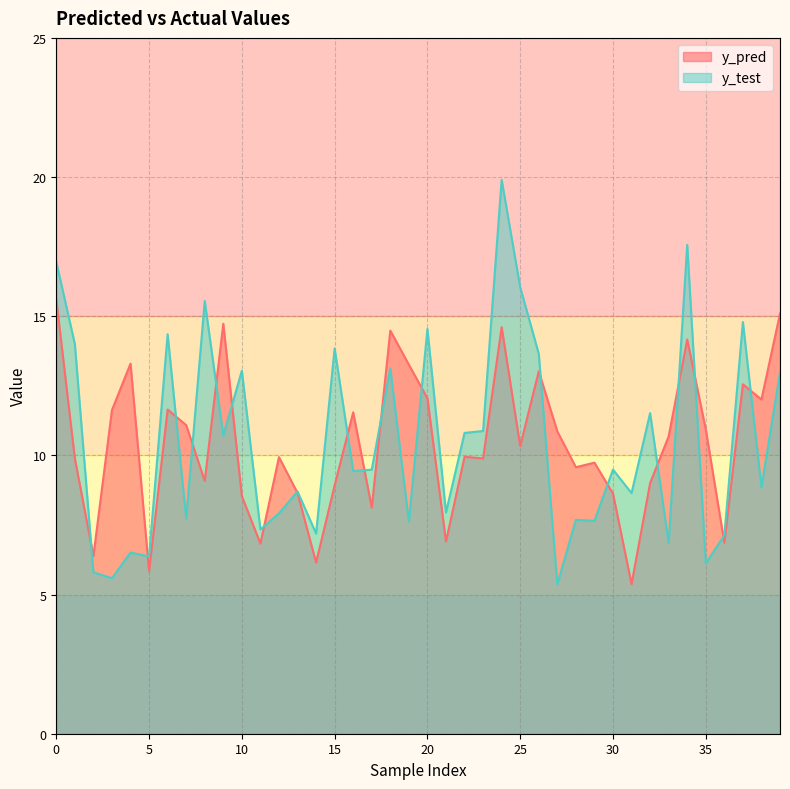

Reading left to right, what are all the values shown in this chart?

y_pred: 0=15.6	1=9.9	2=6.4	3=11.6	4=13.3	5=5.8	6=11.6	7=11.1	8=9.1	9=14.7	10=8.5	11=6.8	12=9.9	13=8.6	14=6.2	15=8.9	16=11.5	17=8.1	18=14.5	19=13.3	20=12.1	21=6.9	22=10.0	23=9.9	24=14.6	25=10.3	26=13.0	27=10.9	28=9.6	29=9.7	30=8.6	31=5.4	32=9.0	33=10.7	34=14.2	35=10.9	36=6.9	37=12.6	38=12.0	39=15.1
y_test: 0=17.0	1=14.0	2=5.8	3=5.6	4=6.5	5=6.4	6=14.4	7=7.7	8=15.5	9=10.7	10=13.0	11=7.3	12=7.9	13=8.7	14=7.2	15=13.8	16=9.4	17=9.5	18=13.1	19=7.6	20=14.5	21=7.9	22=10.8	23=10.9	24=19.9	25=16.0	26=13.7	27=5.4	28=7.7	29=7.7	30=9.5	31=8.6	32=11.5	33=6.8	34=17.6	35=6.1	36=7.1	37=14.8	38=8.9	39=13.0